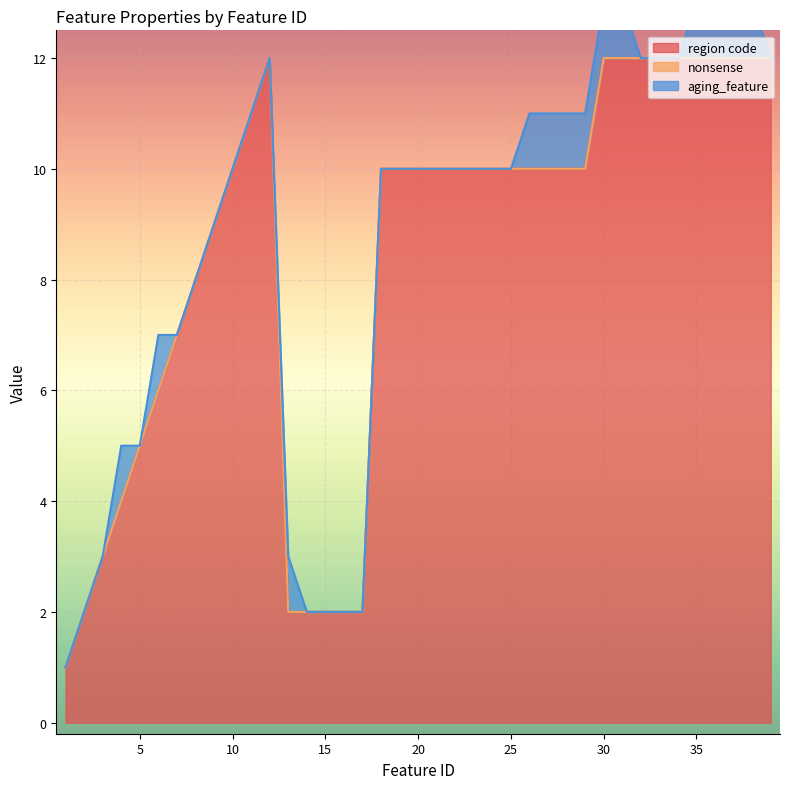

What is the sum of the region code values at 16 and 15?

4